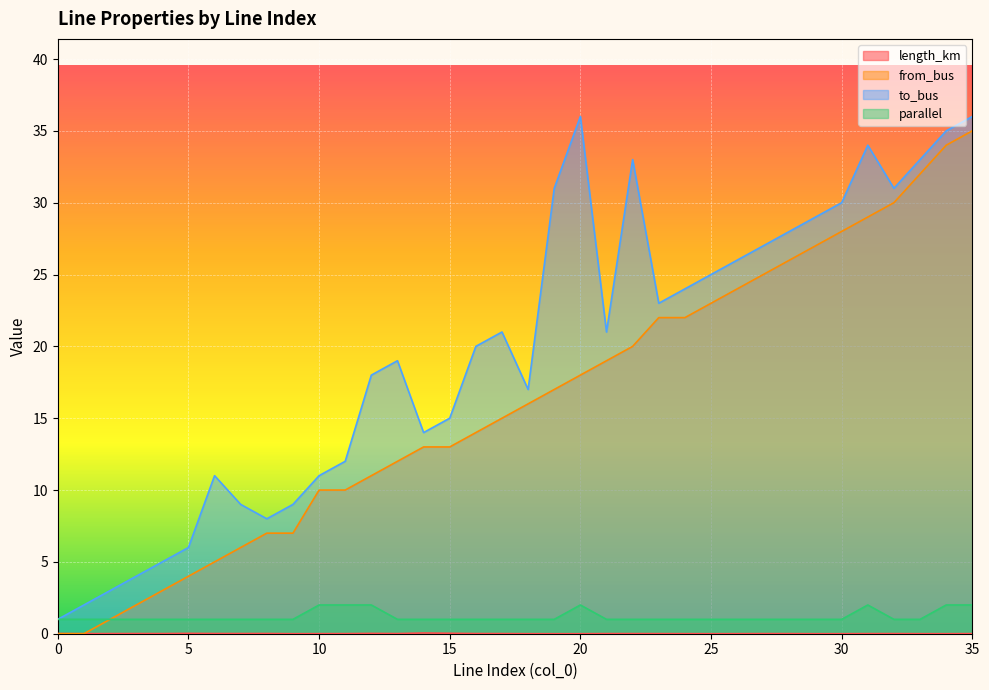

Does the chart display data point markers on the line(s)?

No